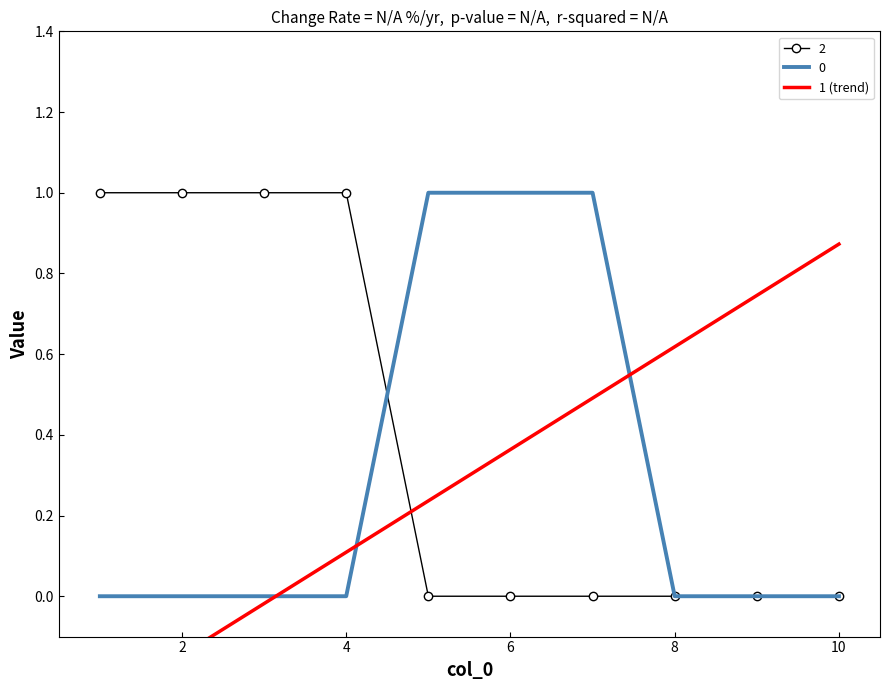

True or false: the data has more than 1 interior local peaks.

False